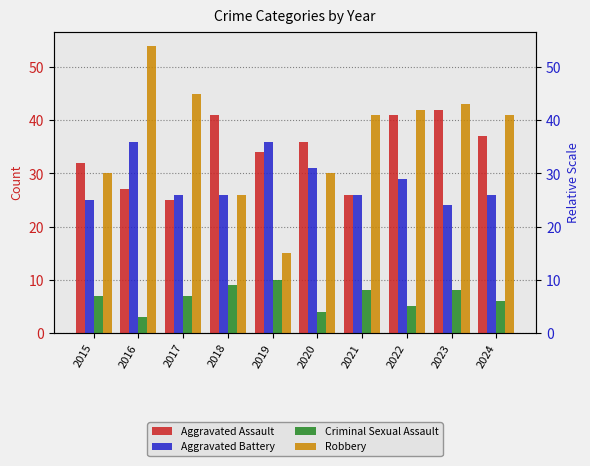

True or false: Aggravated Battery has a value of 24 at 2023.

True